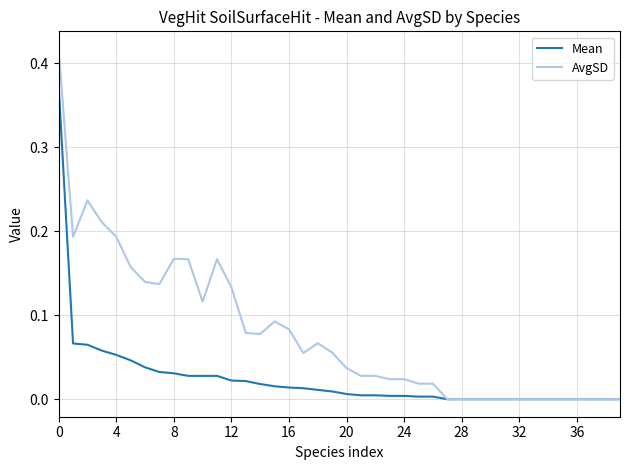

List the series in order of their peak value, highest first.

AvgSD, Mean